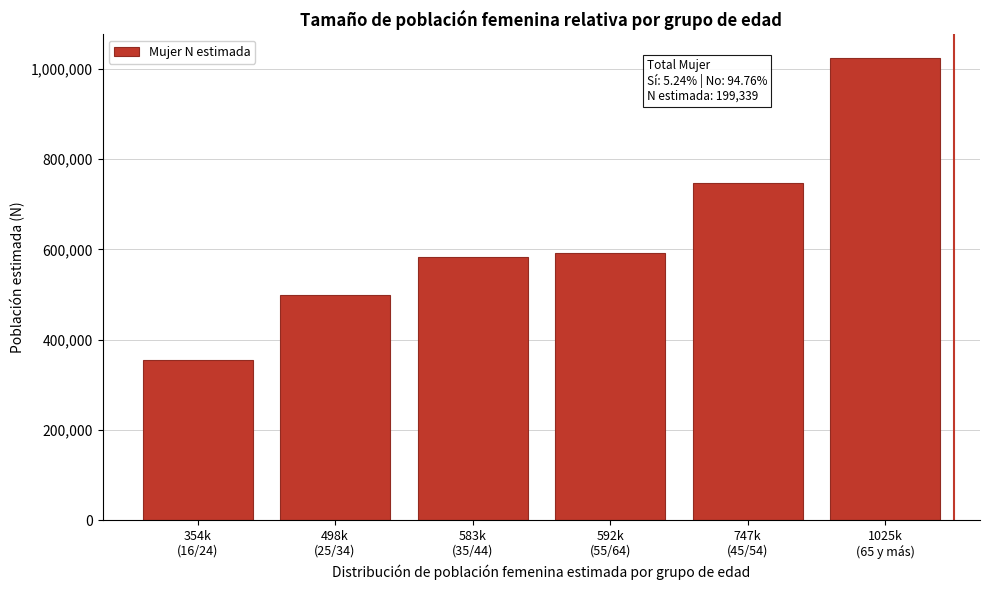

Reading left to right, list all the values displayed in this chart.

354957	498577	583476	592863	747261	1025371